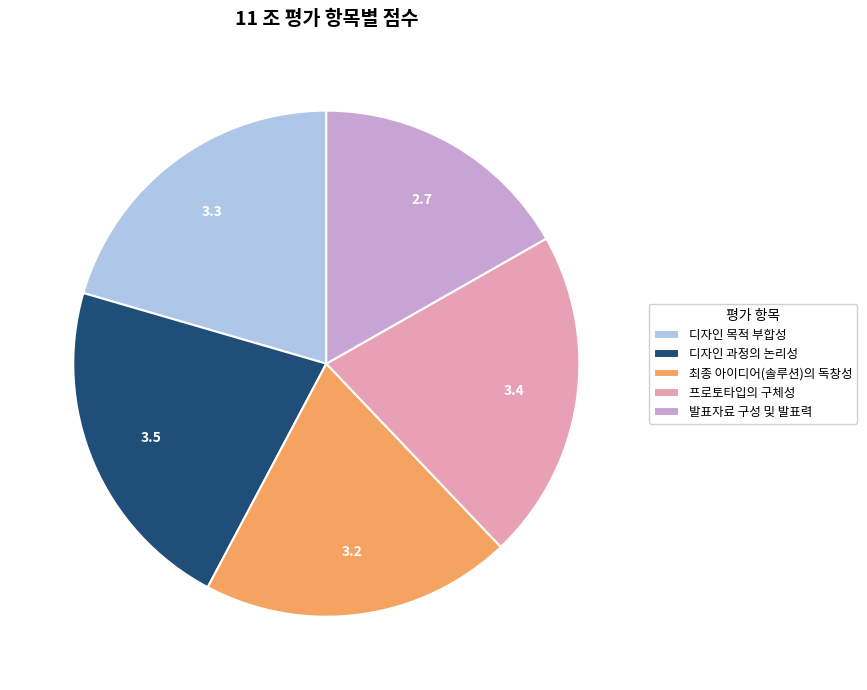

Which has a higher value, 디자인 목적 부합성 or 프로토타입의 구체성?

프로토타입의 구체성